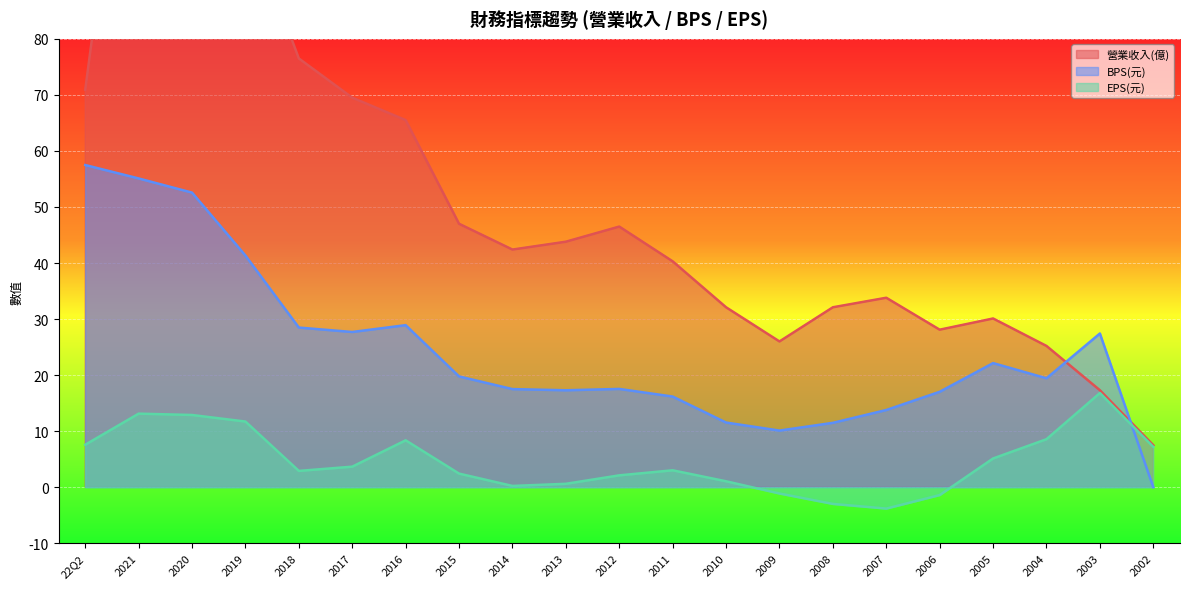

What are all the series names shown in the legend?

營業收入(億), BPS(元), EPS(元)